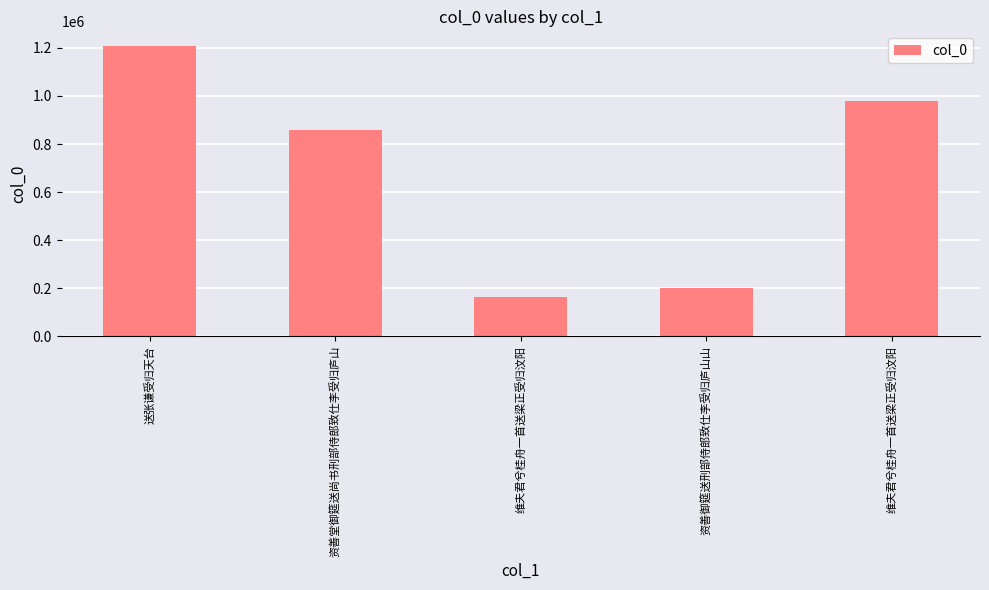

What is the value of the 2nd bar from the left?

857958